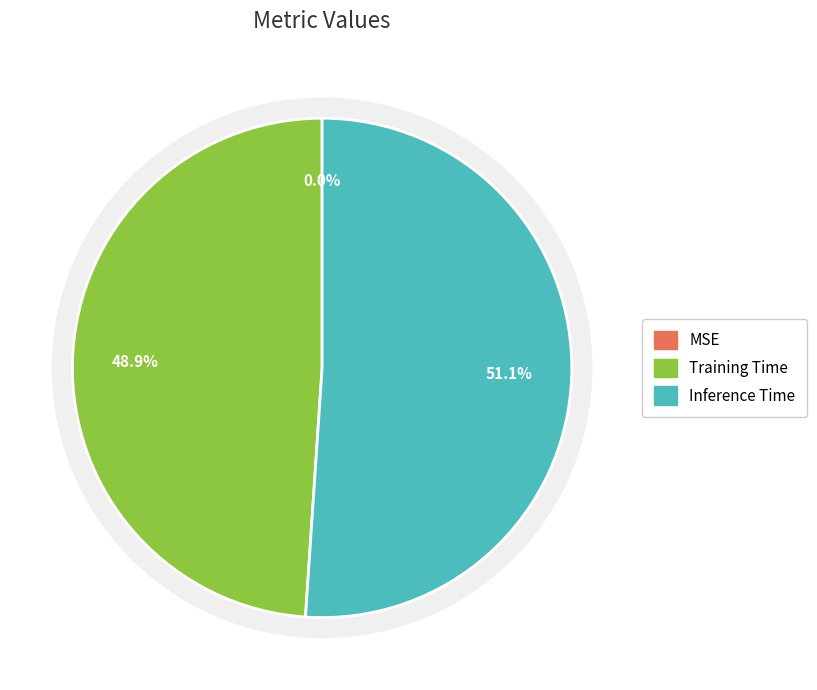

What is the largest slice in the pie chart?

Inference Time